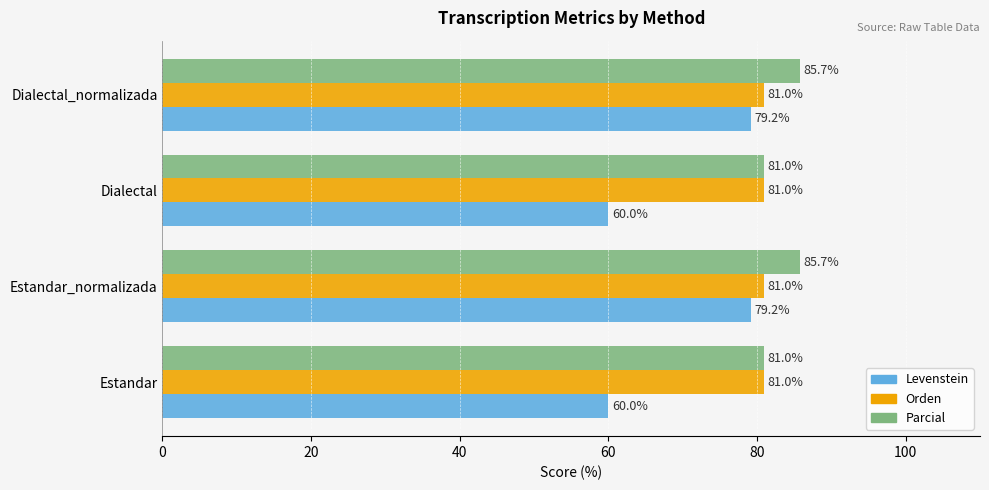

Is it true that Parcial equals 127.7 at Dialectal_normalizada?

False